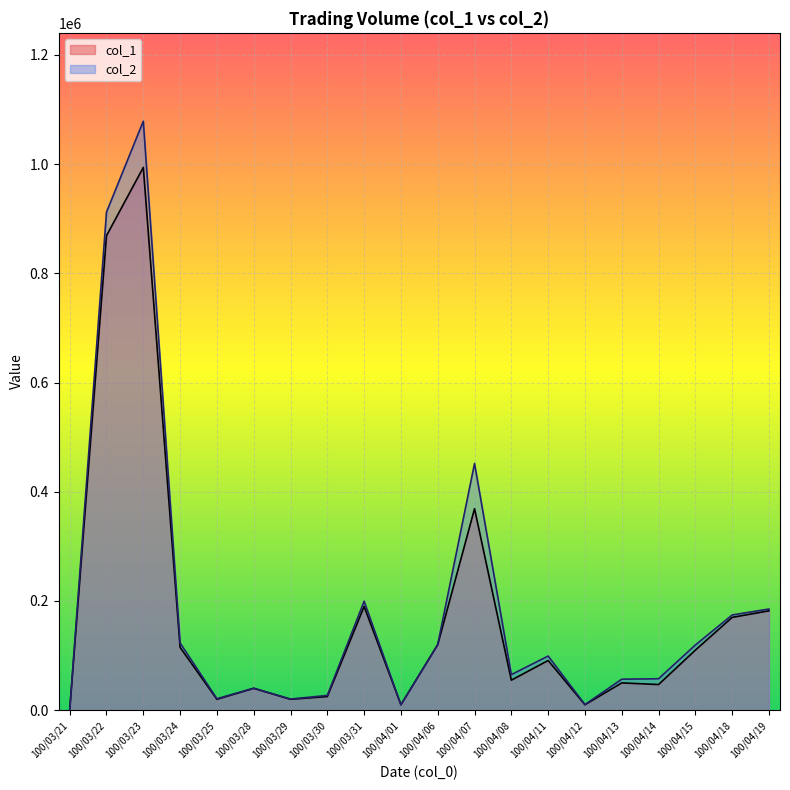

At how many categories does at least one series exceed 741027?

2